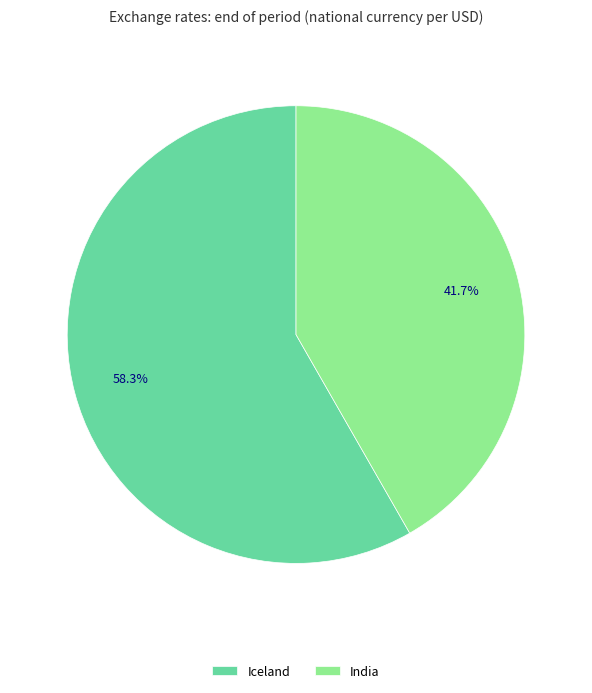

To the nearest percent, what is the combined percentage of India and Iceland?

100%